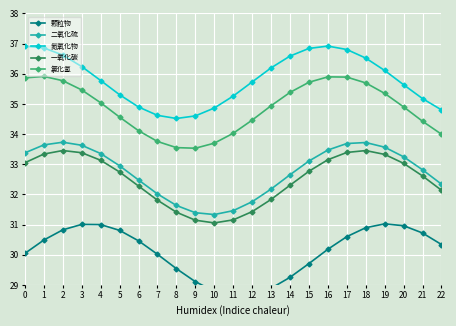

True or false: 二氧化硫 and 颗粒物 cross at least once.

False